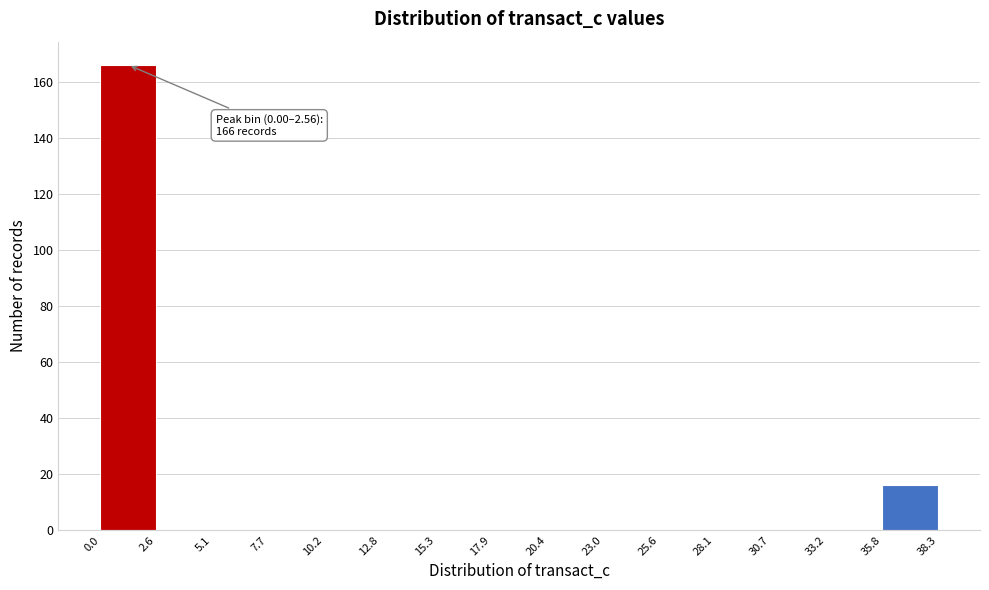

Over which range of the x-axis is the bar tallest?

0.0 to 2.6